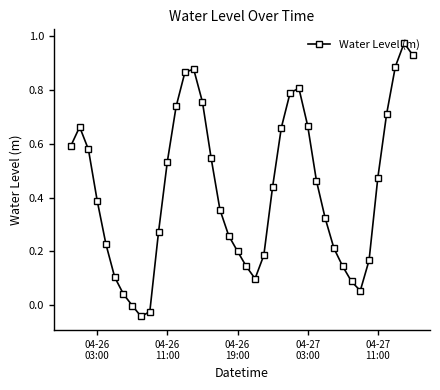

How many interior local valleys (lower than both neighbors) does the data have?

3